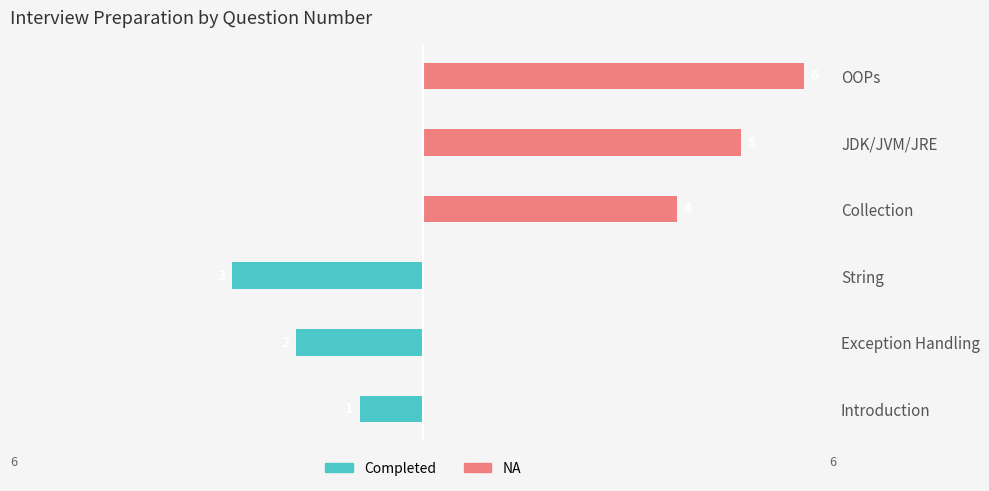

What is the maximum value shown in the chart?

6